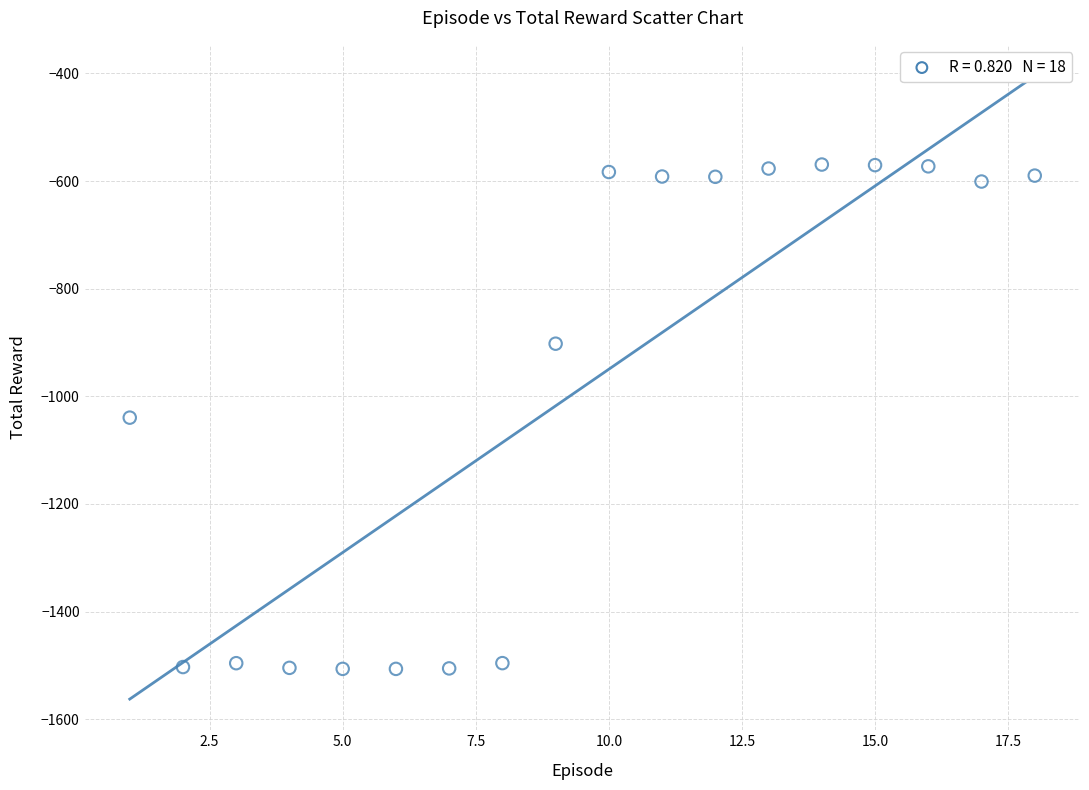

What is the range of Y values (max minus min)?

937.0